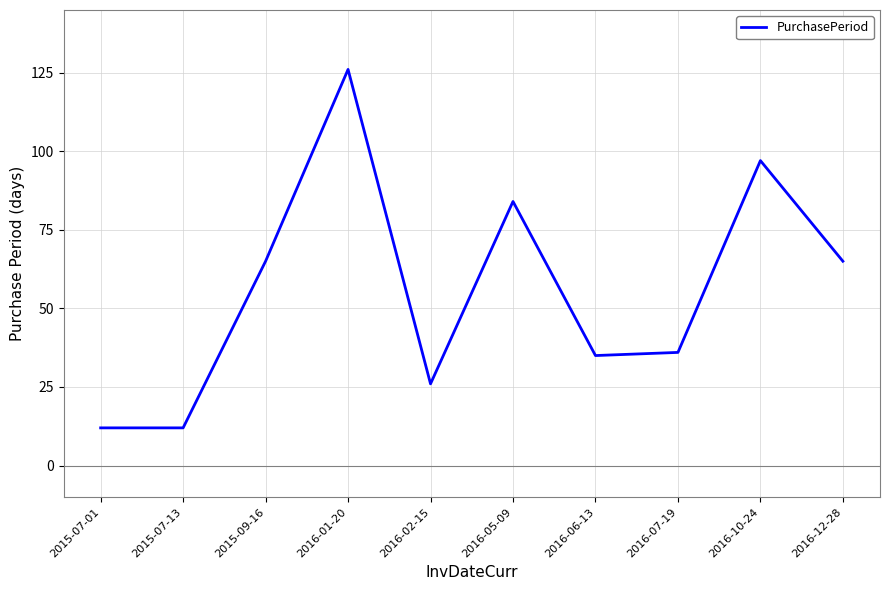

Reading left to right, transcribe all the data shown in this chart.

12	12	65	126	26	84	35	36	97	65